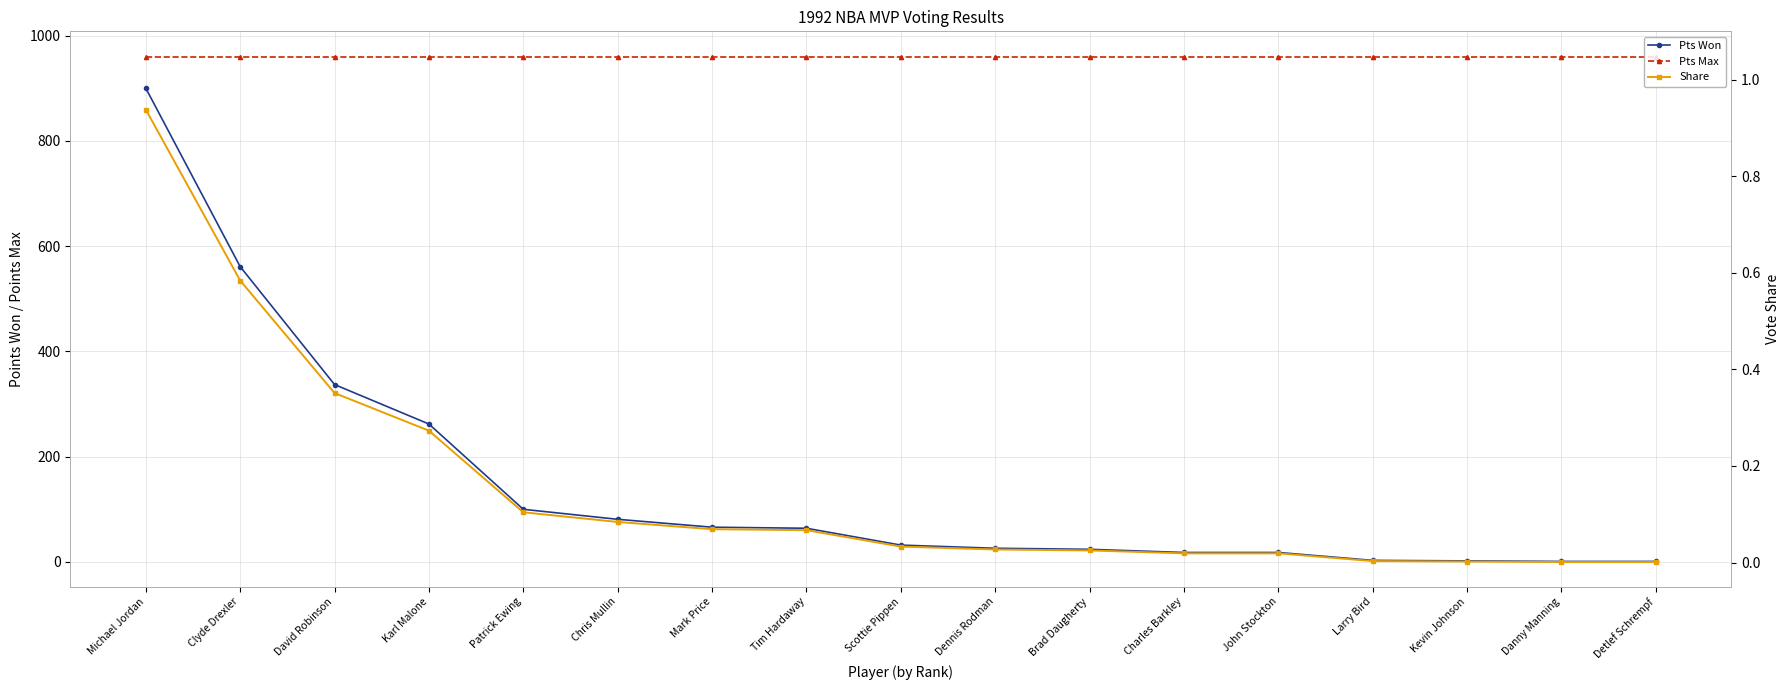

Where is Pts Max nearest to the value 960?

Michael Jordan